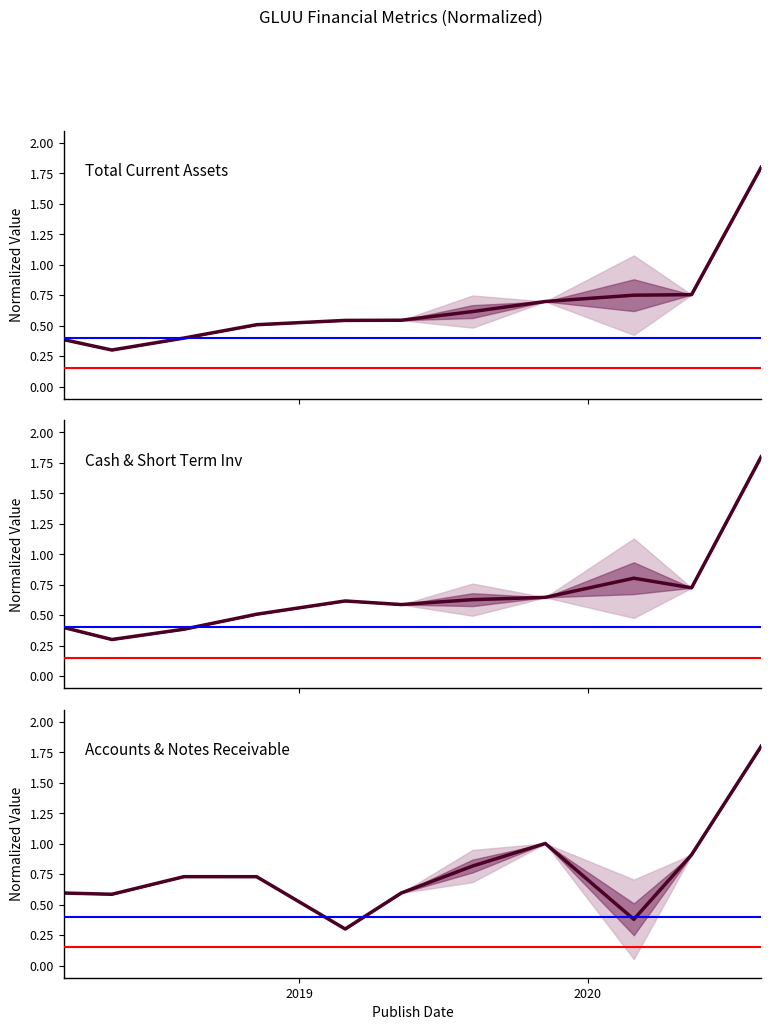

What is the difference between the Cash & Short Term Inv values at 2019-02-28 and 2018-03-09?

0.2